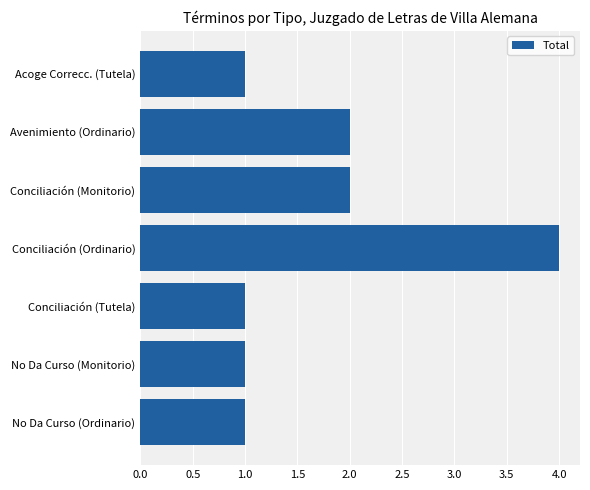

What is the label of the 7th bar from the bottom?

Acoge Correcc. (Tutela)